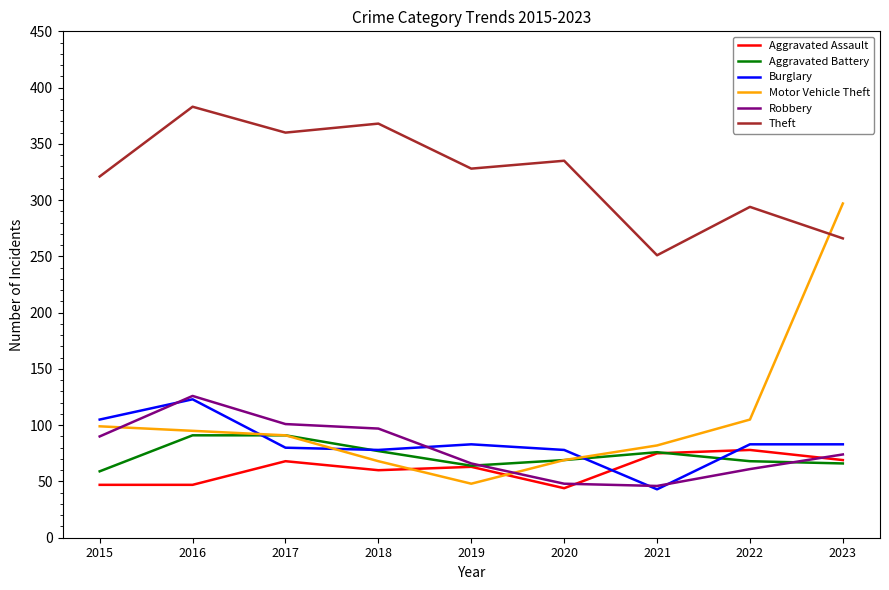

Is it true that Aggravated Assault equals 47 at 2015?

True